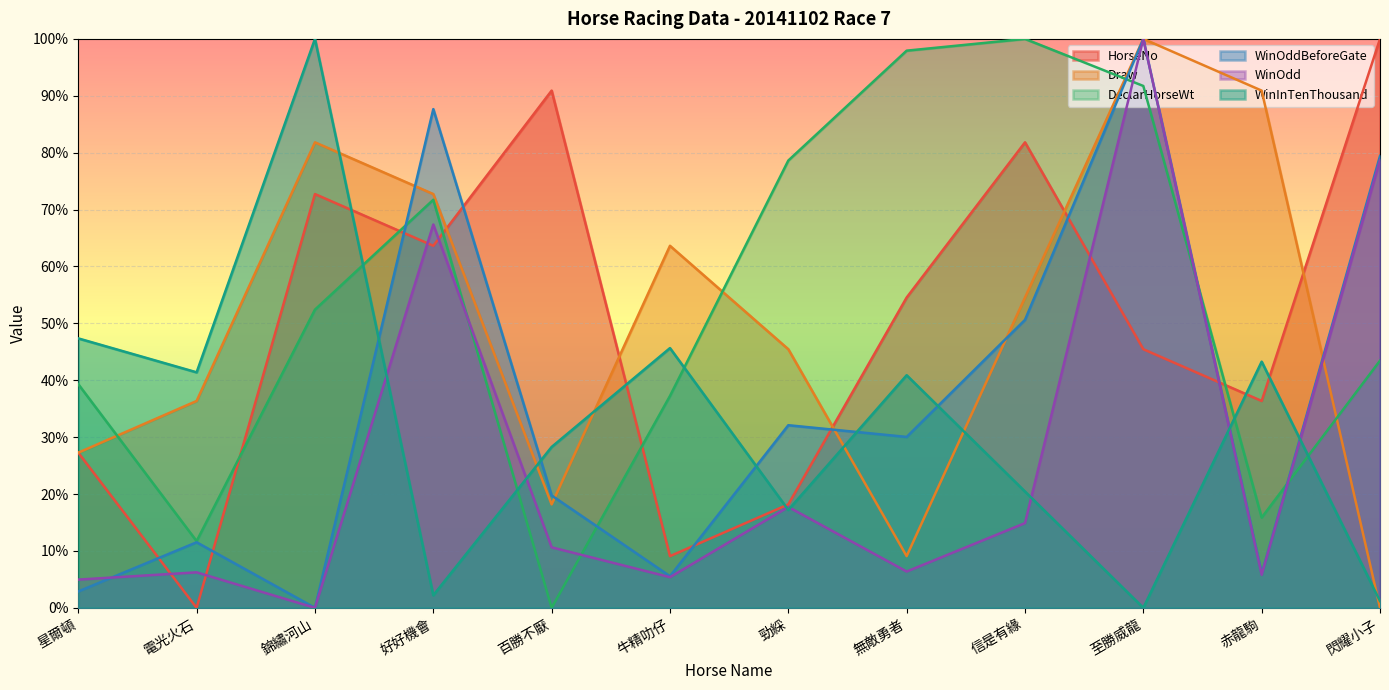

At 百勝不厭, list the series in order from smallest to largest.

DeclarHorseWt, WinOdd, Draw, WinOddBeforeGate, WinInTenThousand, HorseNo